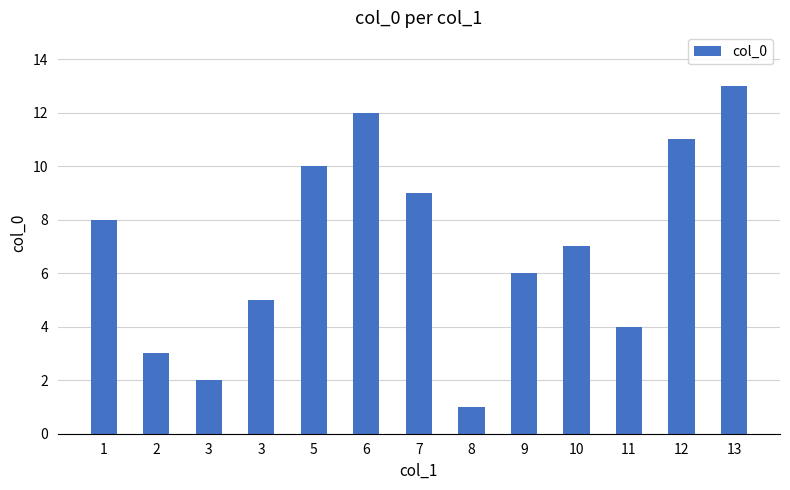

How many distinct data groups are displayed?

1